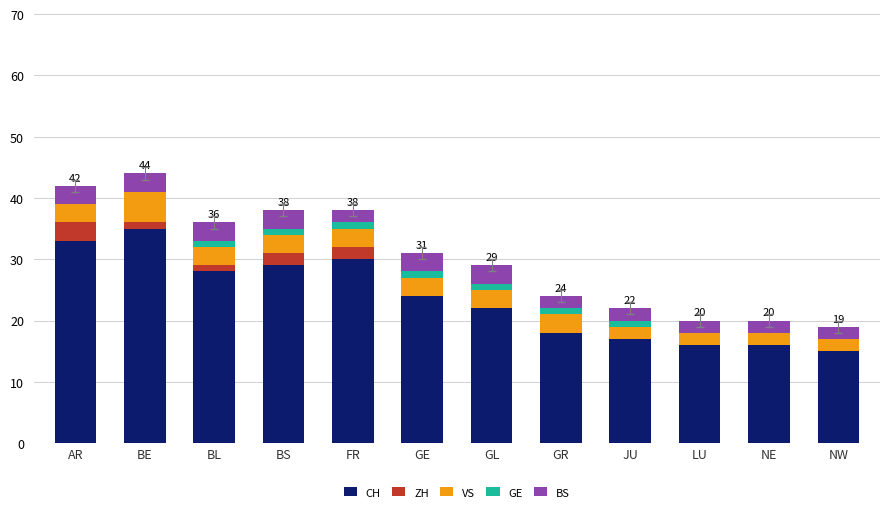

At which label is CH closest to 25?

GE